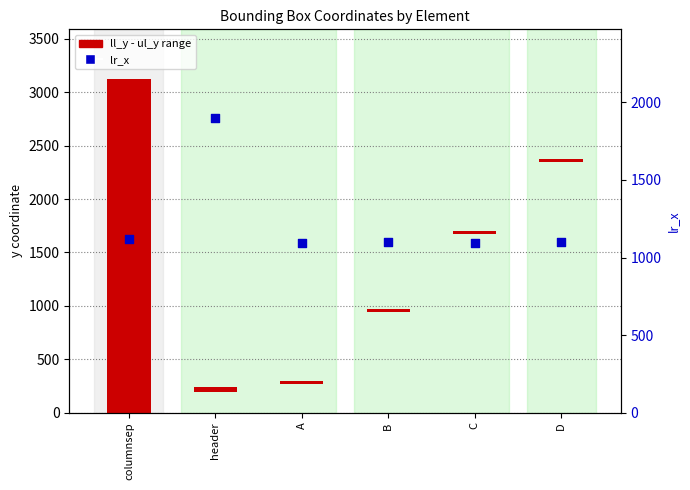

Which series reaches the maximum Y coordinate?

ll_y - ul_y range